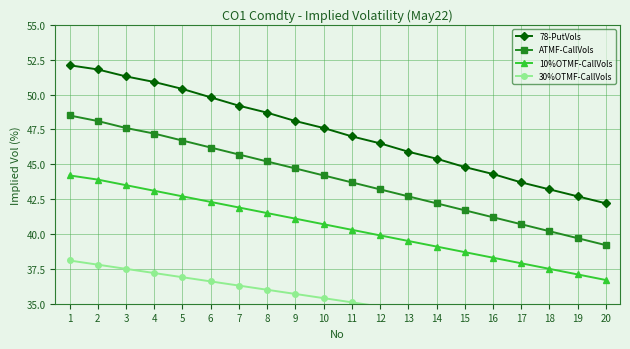

Rank the series by their maximum value, from lowest to highest.

30%OTMF-CallVols, 10%OTMF-CallVols, ATMF-CallVols, 78-PutVols